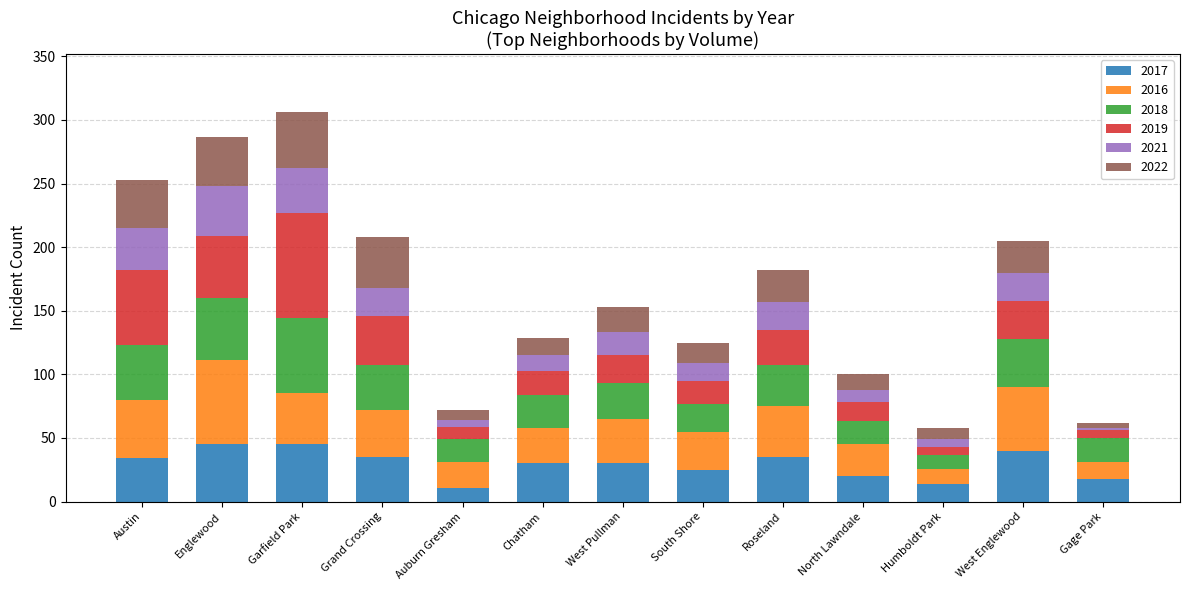

True or false: 2017 has a value of 45 at Englewood.

True